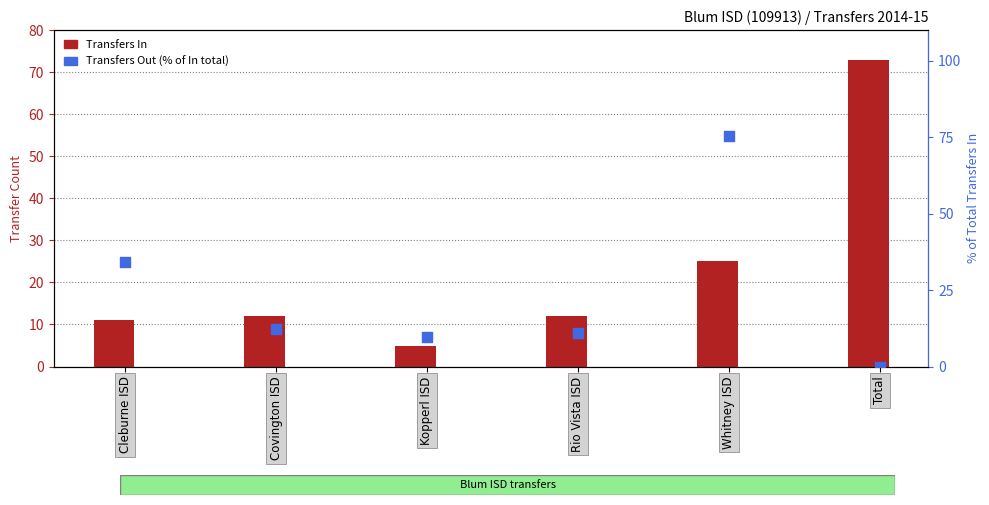

At how many categories does at least one series exceed 73?

1